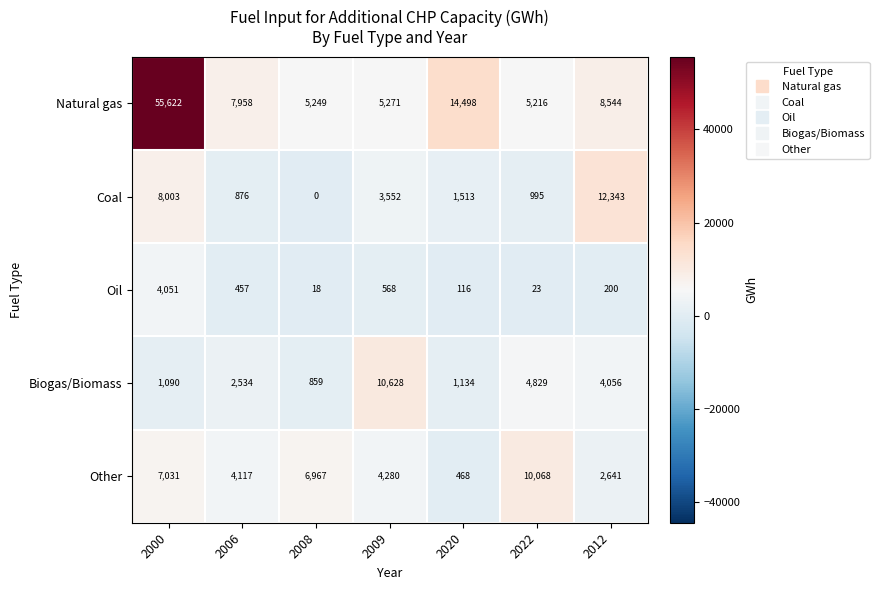

Which label corresponds to the smallest value in the chart?

2008